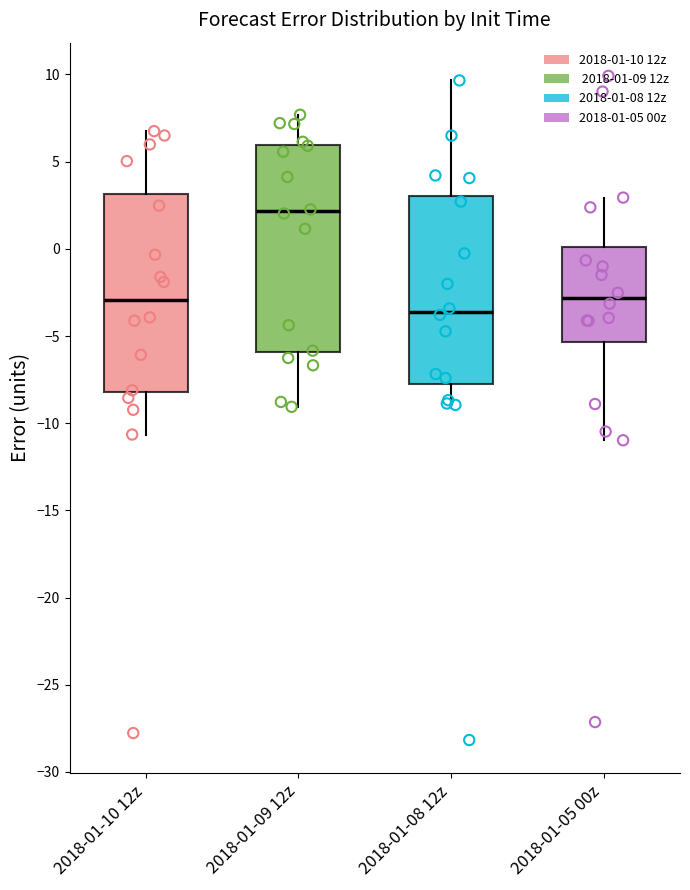

Which box has the lowest median line?

2018-01-08 12z